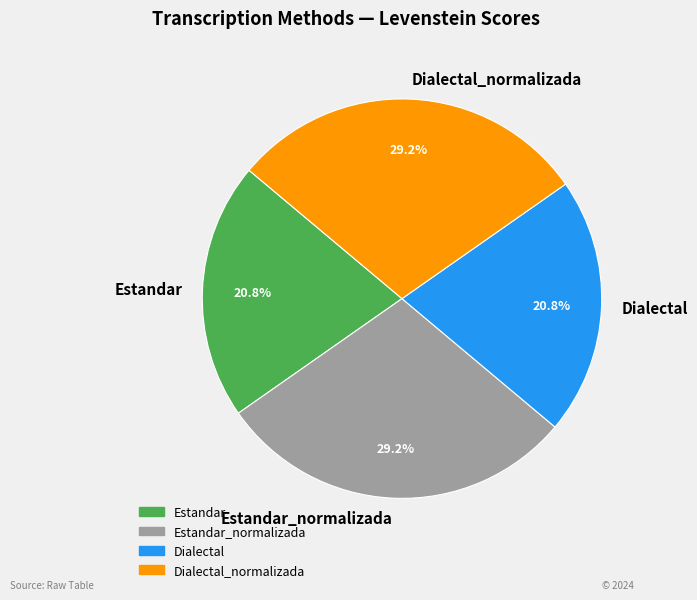

How much of the chart is everything except Dialectal?

79.2%